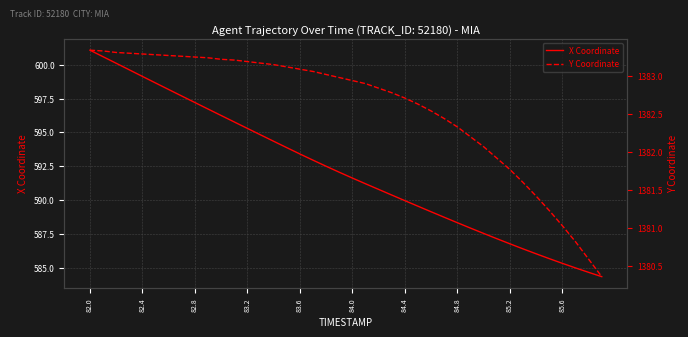

What is the sum of all X Coordinate values?

23686.6